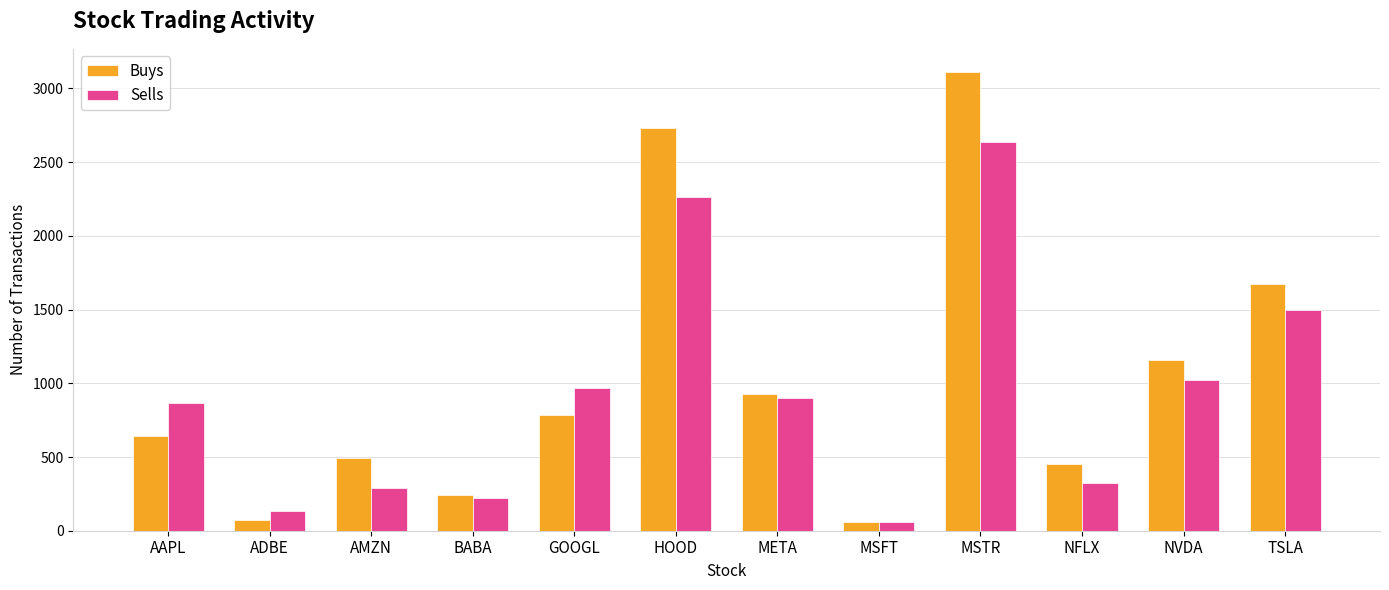

What is the total value across all series at AAPL?

1509